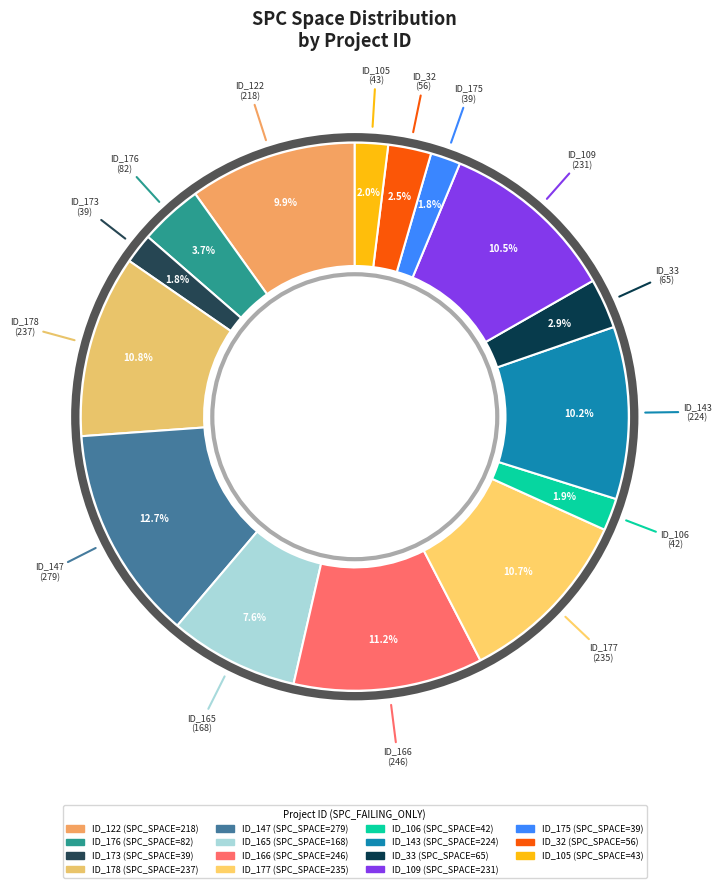

How many slices are in this pie chart?

15